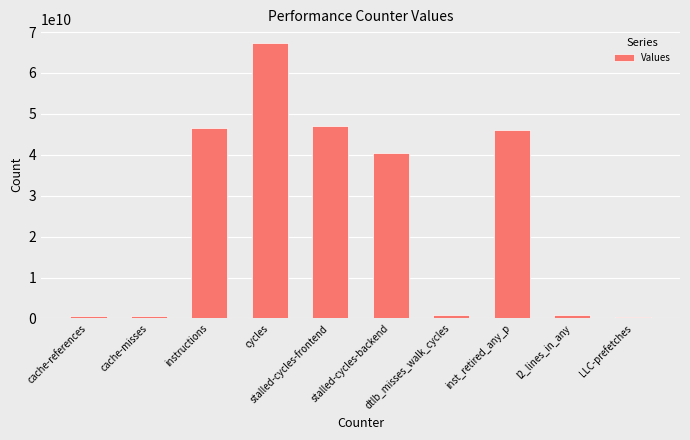

What is the difference between the maximum and minimum values?

67010316039